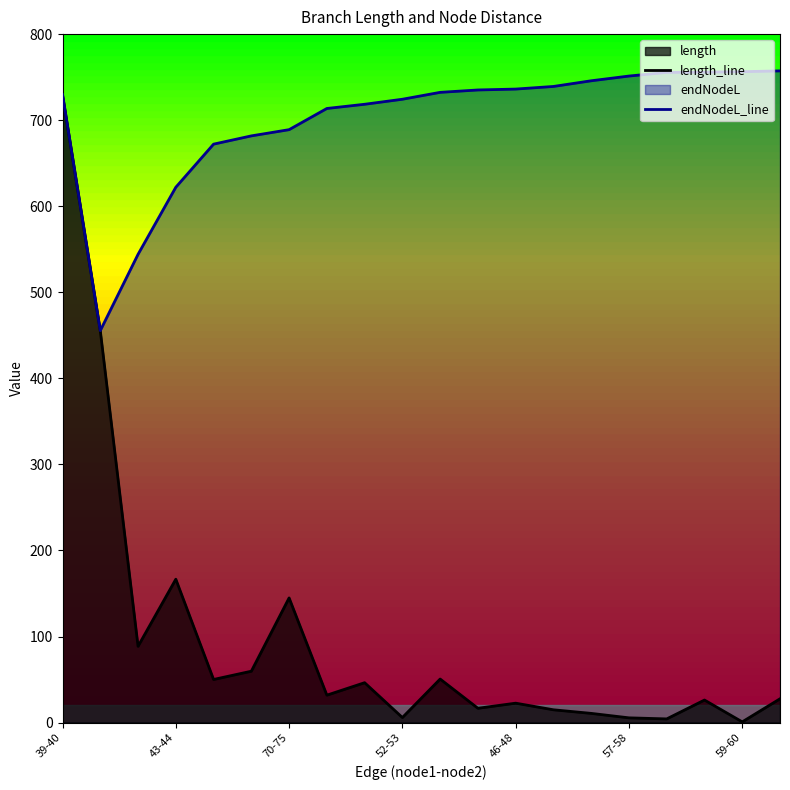

Which series has the largest total across all categories?

endNodeL_line